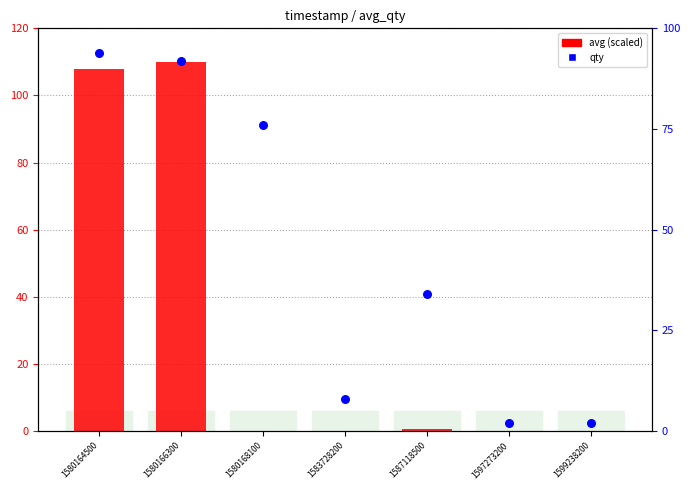

Is the value of avg (scaled) at 1580168100 greater than the value of qty at 1587118500?

No